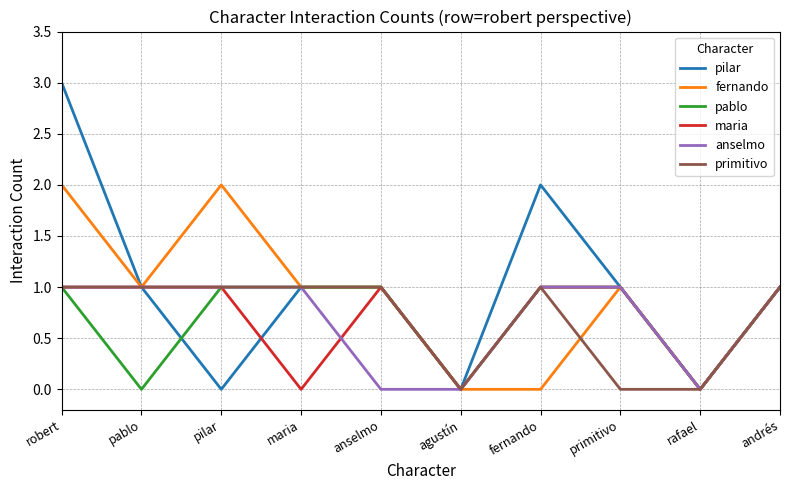

Read the primitivo value at anselmo.

1